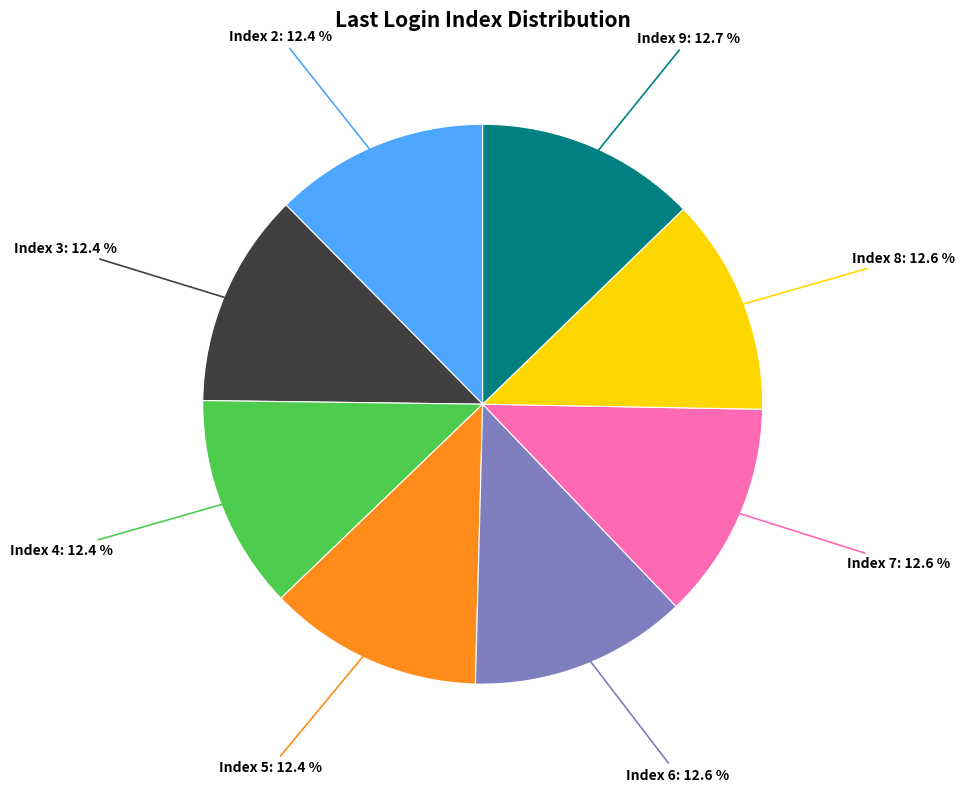

Does any single category account for the majority?

No